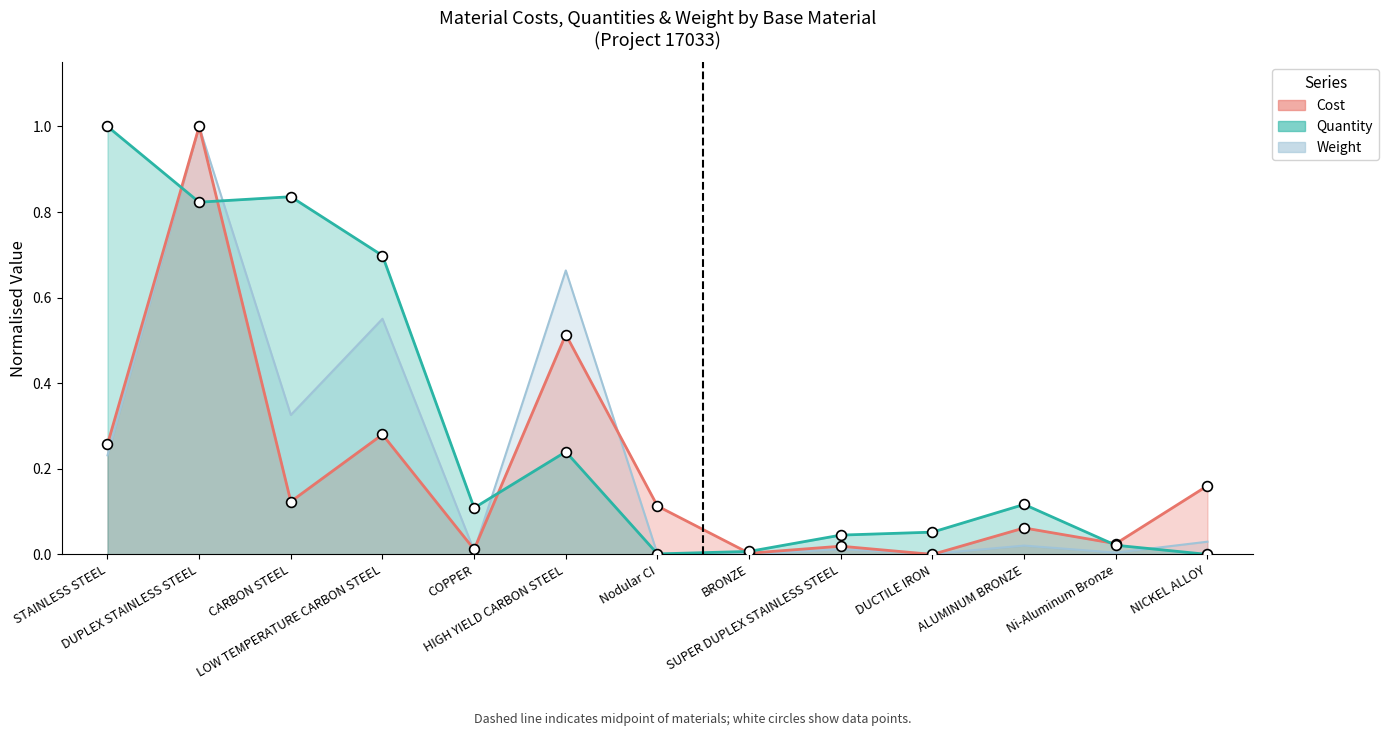

Which series contains the highest Y value?

Cost